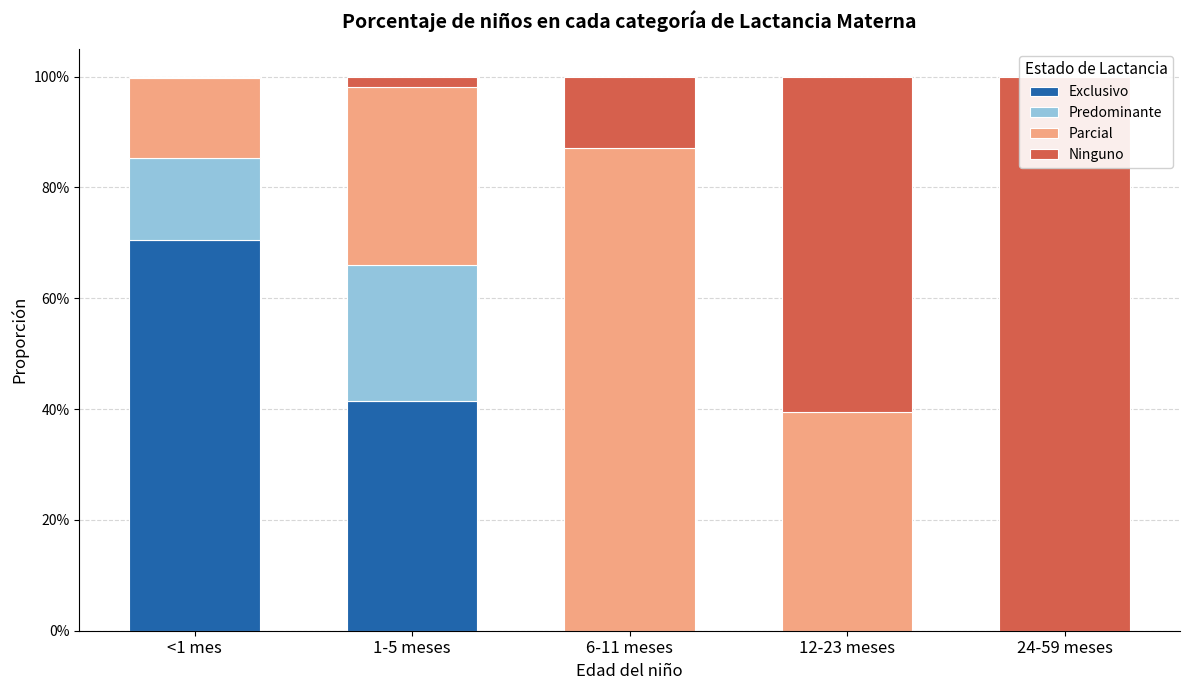

What is the difference between the Ninguno values at 24-59 meses and 12-23 meses?

0.4